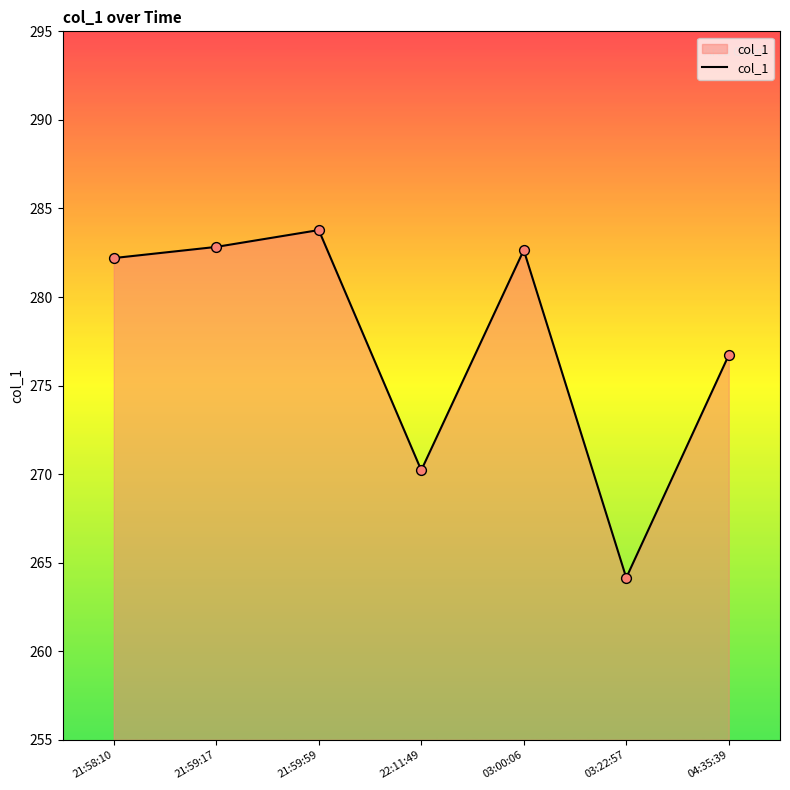

Approximately how many times larger is the value at 21:59:59 compared to 21:59:17?

1.0